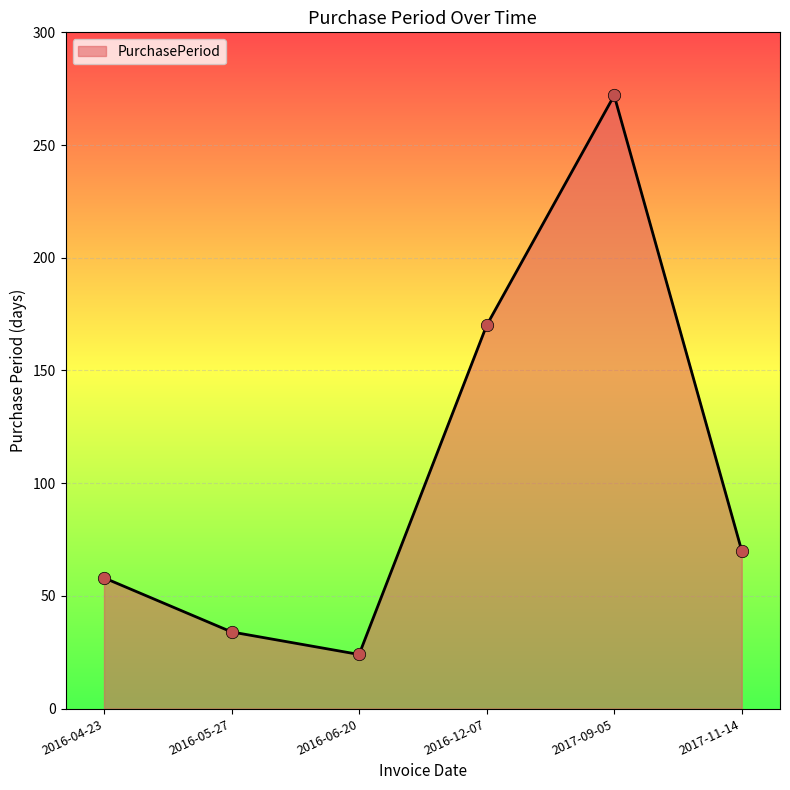

What is the change in value from 2016-05-27 to 2016-12-07?

+136